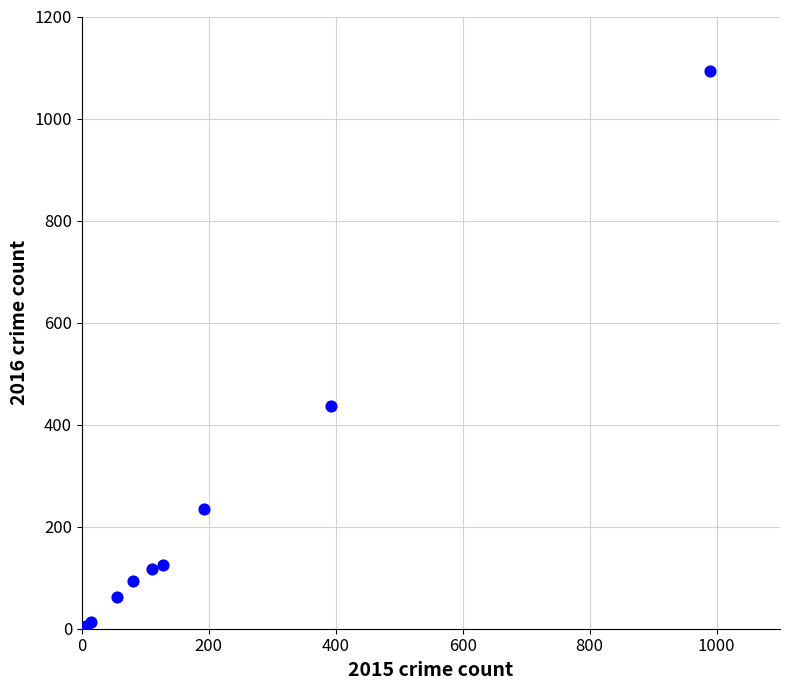

What Y value in the scatter plot is closest to 548?

437